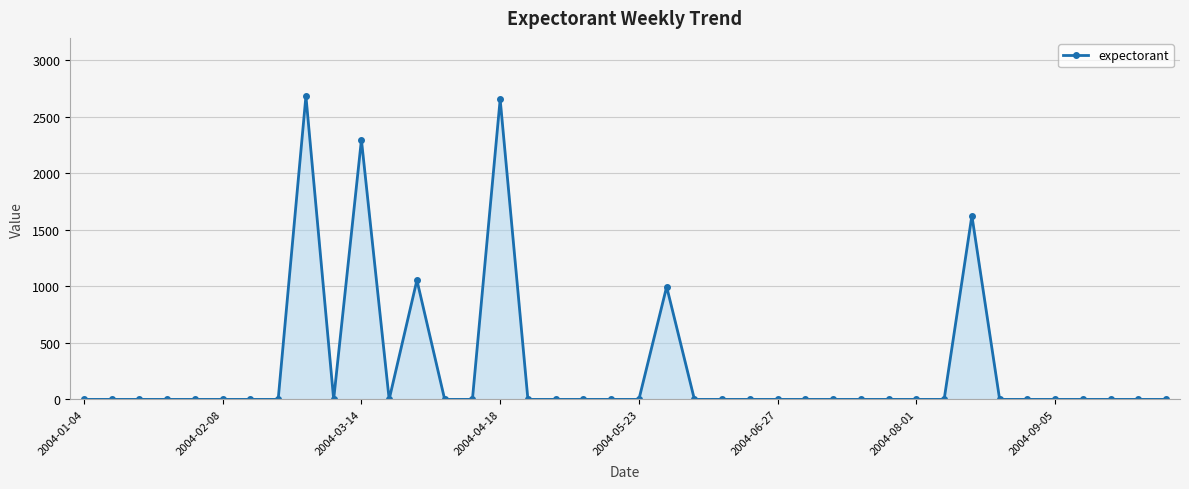

True or false: there are more than 0 points higher than both neighbors.

True